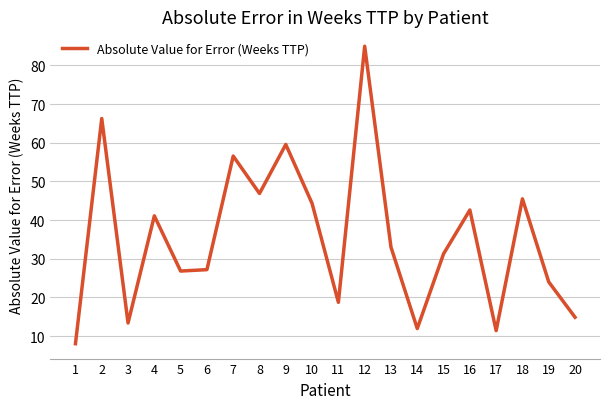

What value does the data have at 15?

31.3